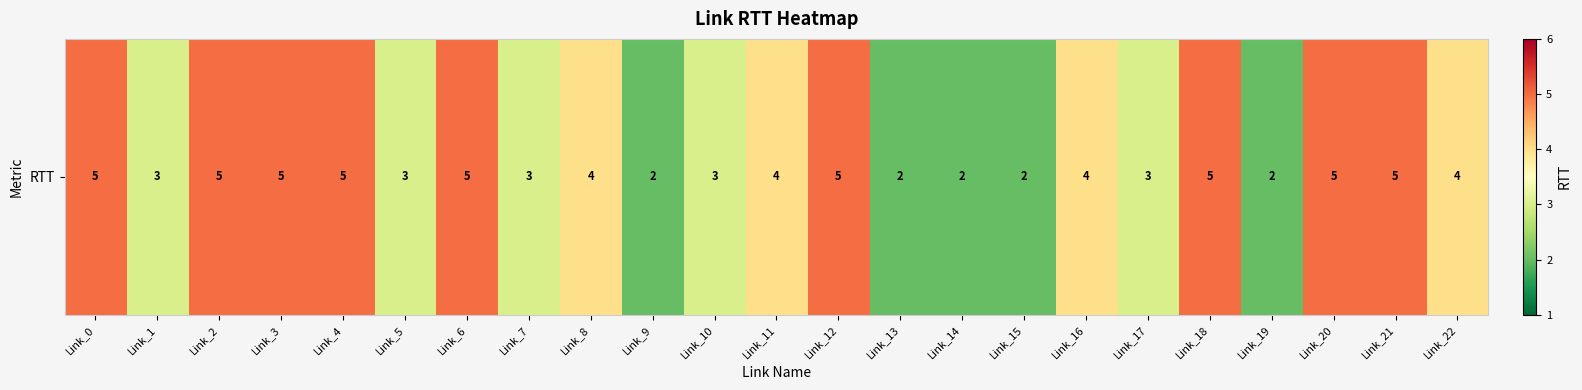

Rank the categories by value from lowest to highest.

Link_9, Link_13, Link_14, Link_15, Link_19, Link_1, Link_5, Link_7, Link_10, Link_17, Link_8, Link_11, Link_16, Link_22, Link_0, Link_2, Link_3, Link_4, Link_6, Link_12, Link_18, Link_20, Link_21